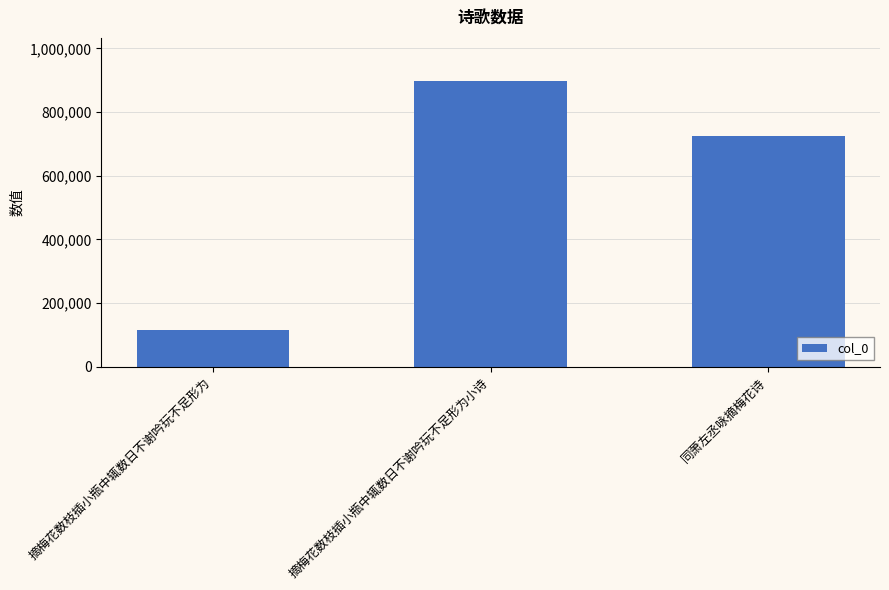

What is the difference between the values at 摘梅花数枝插小瓶中辄数日不谢吟玩不足形为 and 同萧左丞咏摘梅花诗?

609682